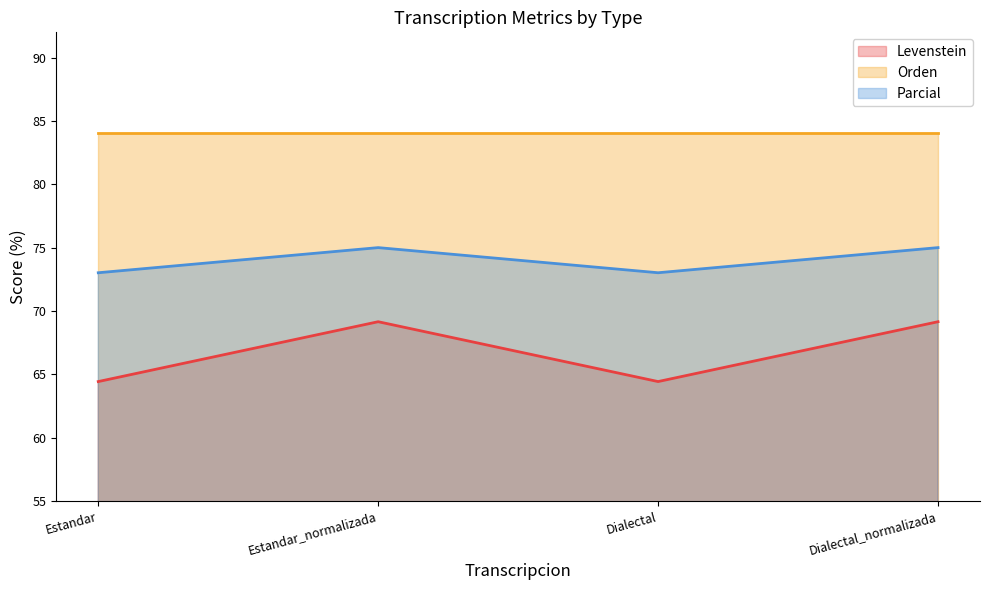

What is the label of the 4th point from the right?

Estandar